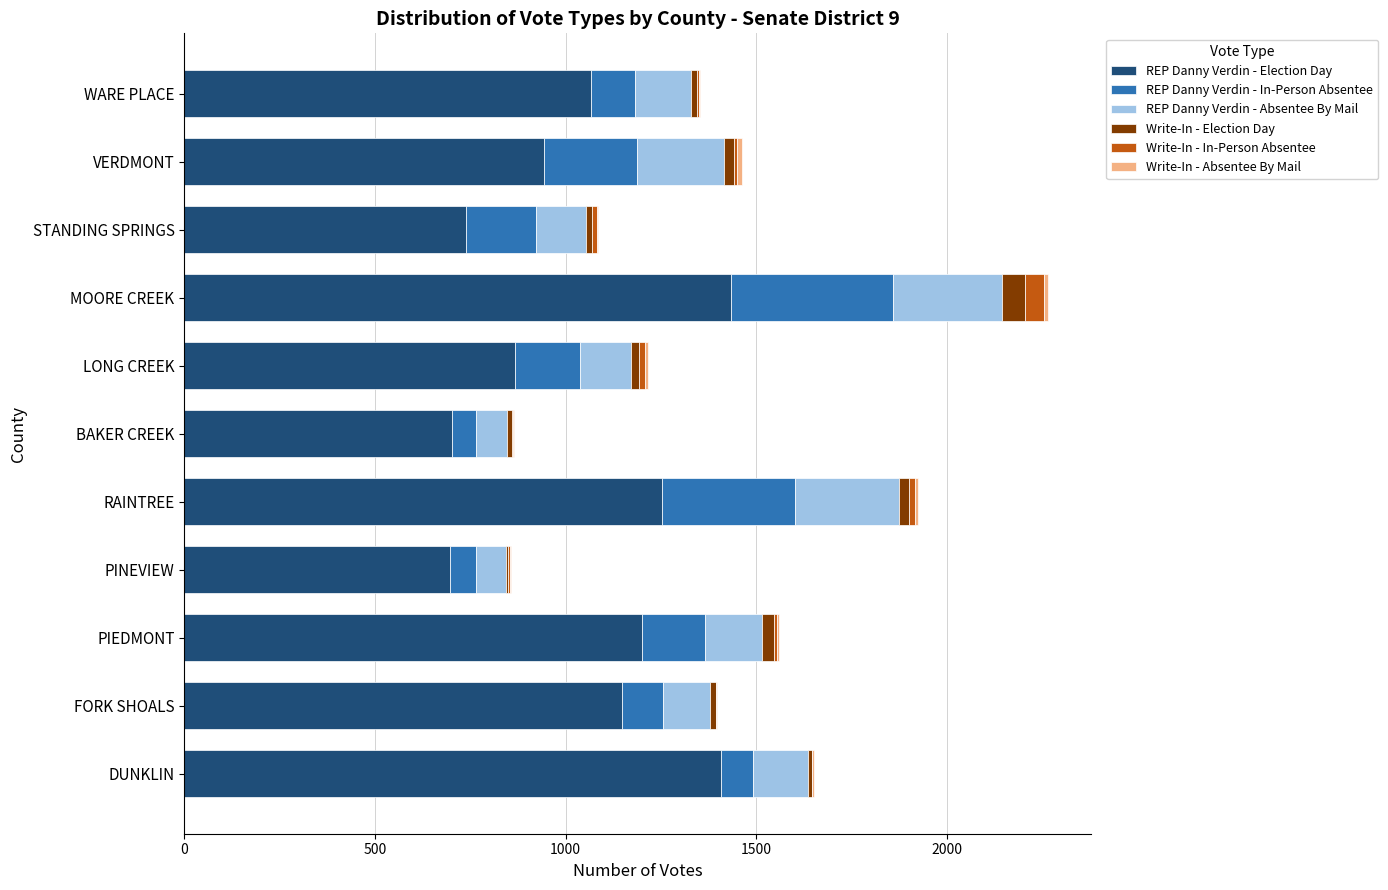

What is the highest value of the REP Danny Verdin - Election Day series?

1434